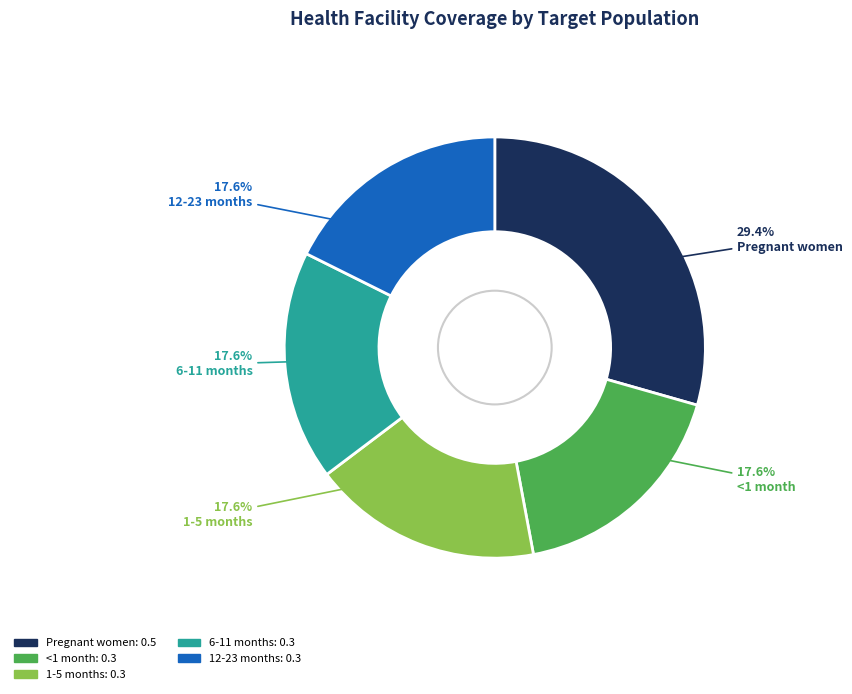

What percentage is the 12-23 months slice, to the nearest percent?

18%